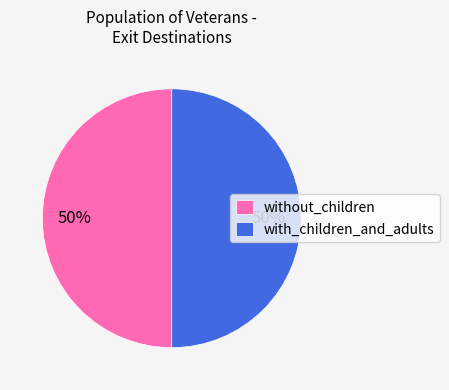

True or false: without_children accounts for 50% of the total.

True